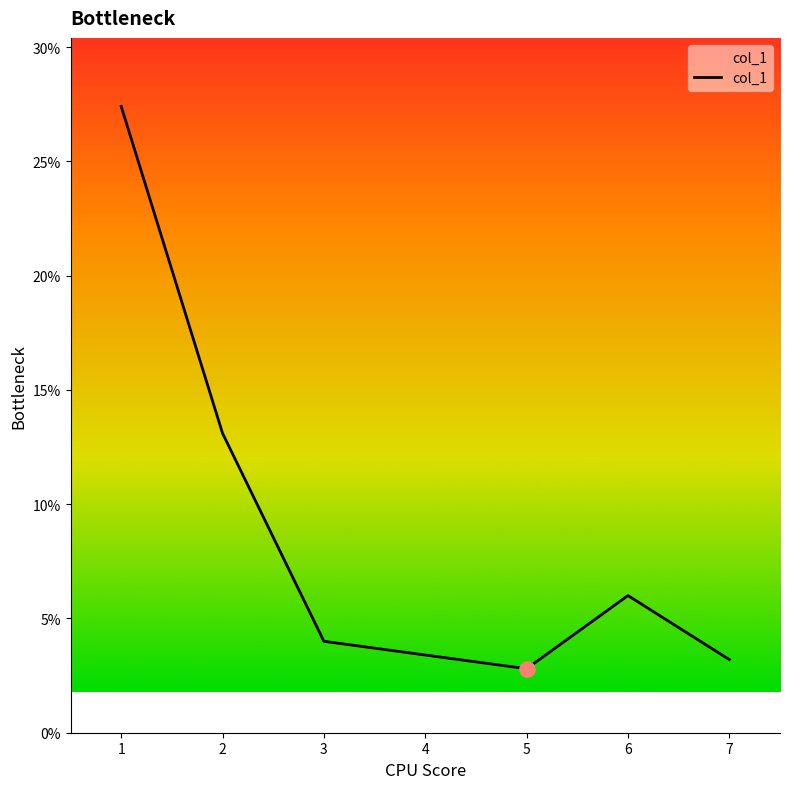

What is the change in value from 1 to 5?

-24.6